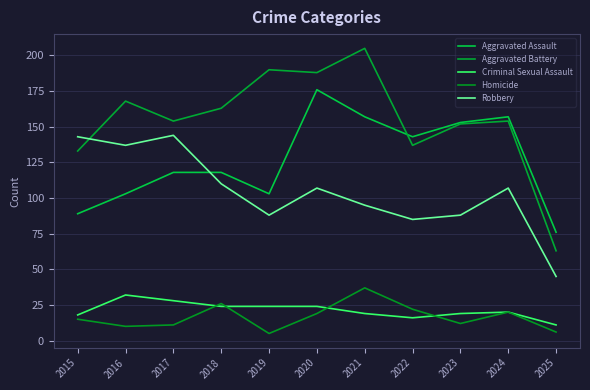

The value of Aggravated Assault at 2018 is 193. True or false?

False